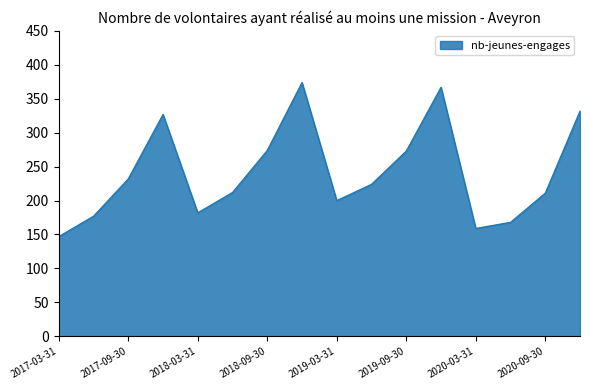

What is the greatest value displayed?

374